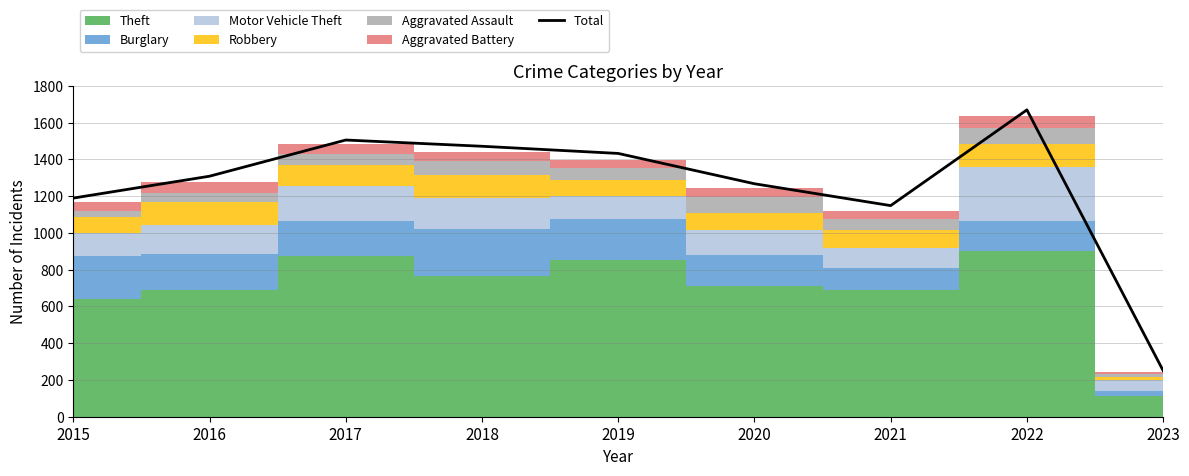

Which has a higher value, 2020 or 2023?

2020